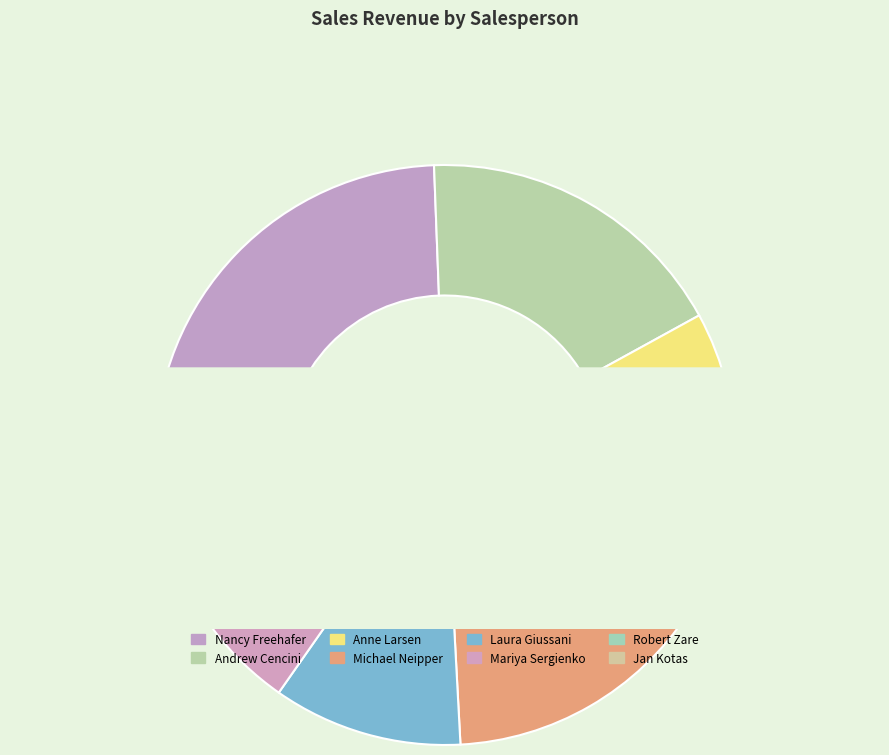

Combined, do Jan Kotas and Anne Larsen account for over 50%?

No